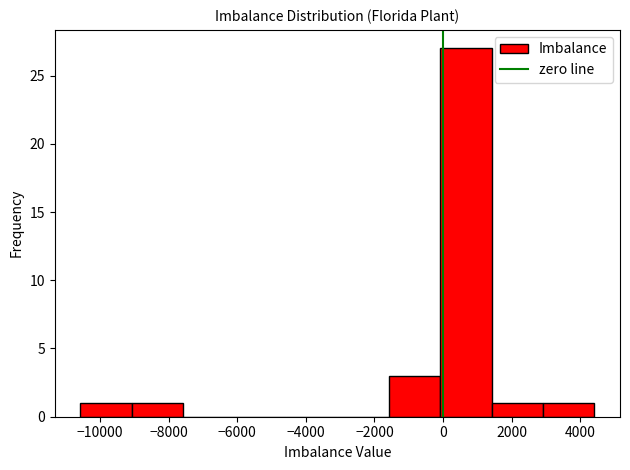

Reading left to right, transcribe this chart: for each bar, give the range it covers on the x-axis and its height. Neither the bar edges nor the heights are printed on the chart, so give them approximately, as read against the axes.

-10600 to -9000: 1
-9000 to -7600: 1
-7600 to -6000: 0
-6000 to -4600: 0
-4600 to -3000: 0
-3000 to -1600: 0
-1600 to 0: 3
0 to 1400: 27
1400 to 3000: 1
3000 to 4400: 1